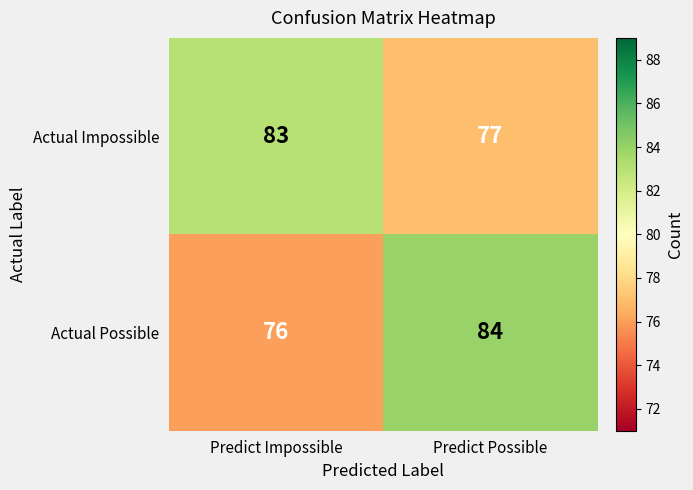

At which label is Actual Possible closest to 80?

Predict Impossible